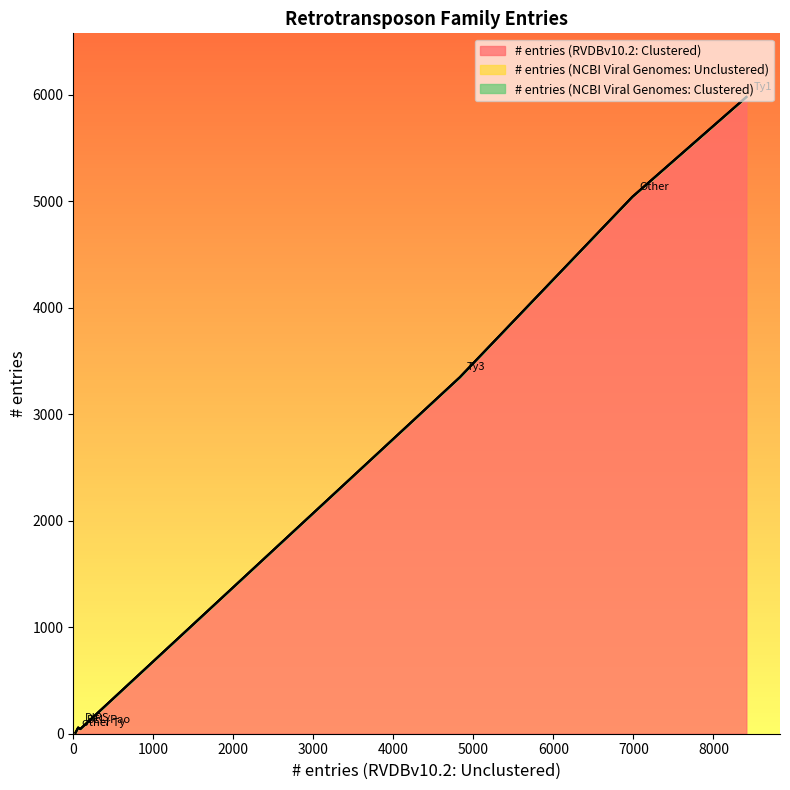

Rank the categories by # entries (NCBI Viral Genomes: Unclustered) value from highest to lowest.

Ty1, Ty3, other Ty, BEL/Pao, DIRS, Other